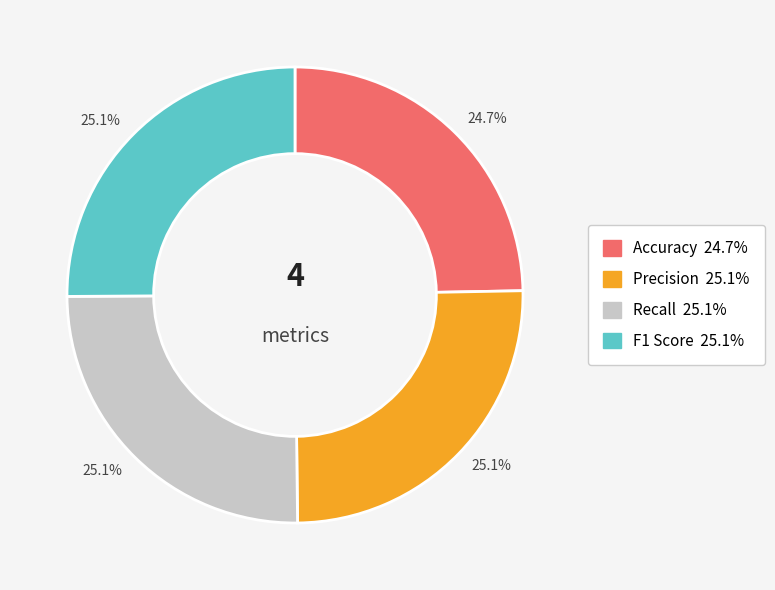

Does any single category account for the majority?

No